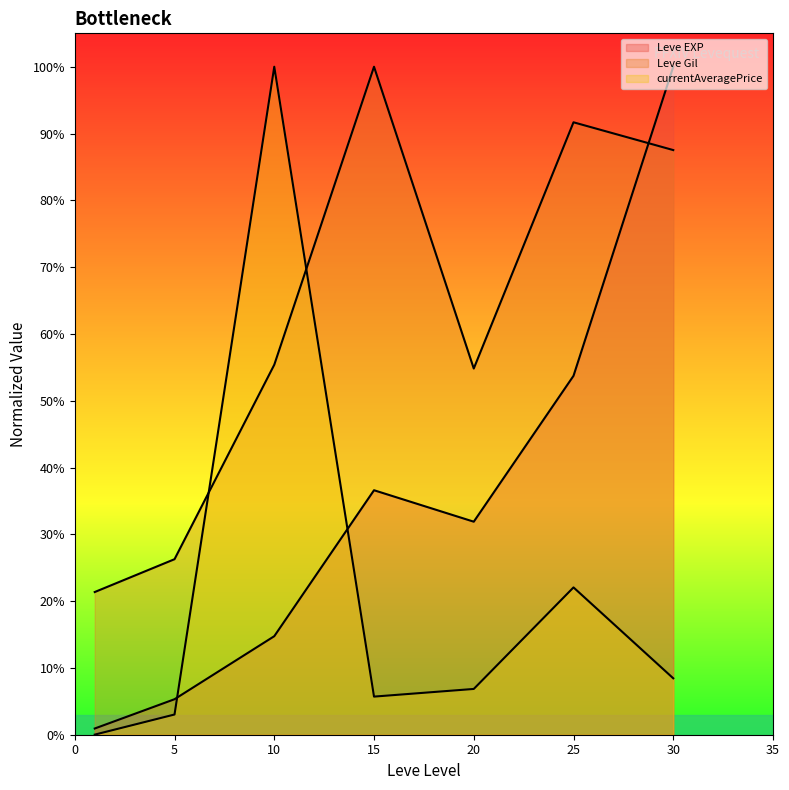

True or false: currentAveragePrice and Leve Gil cross at least once.

True